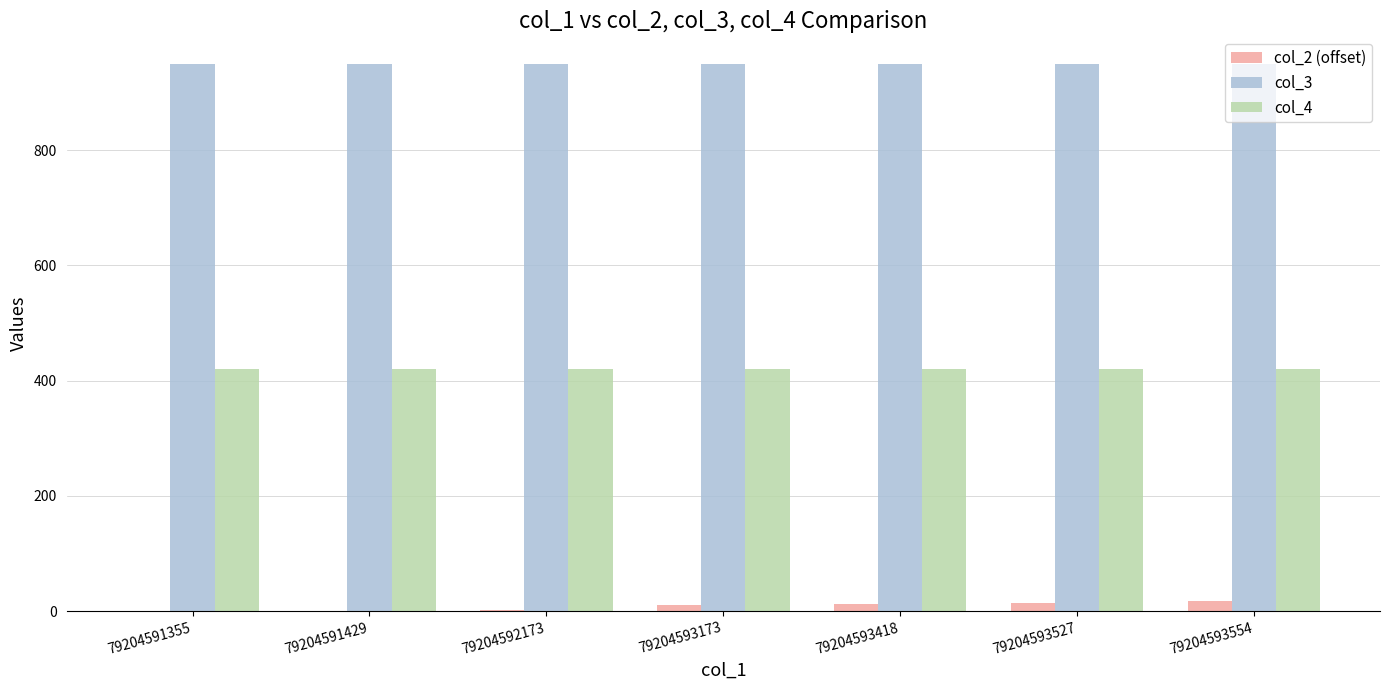

What is the maximum value shown in the chart?

950